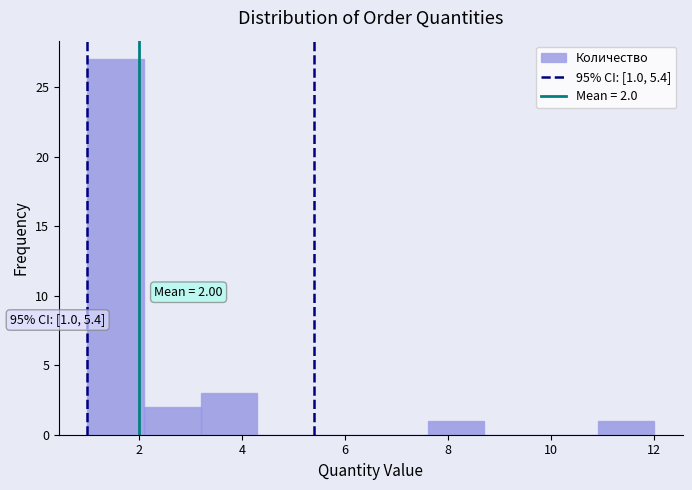

Which range on the x-axis has the tallest bar?

1.0 to 2.1